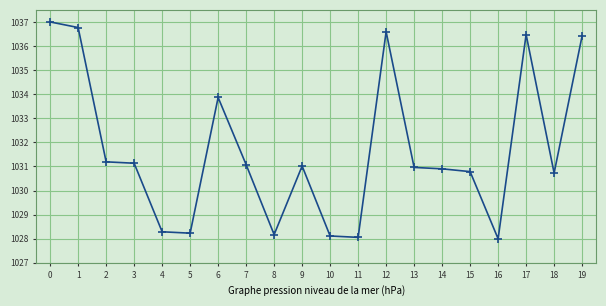

The value at 3 is 615.5. True or false?

False